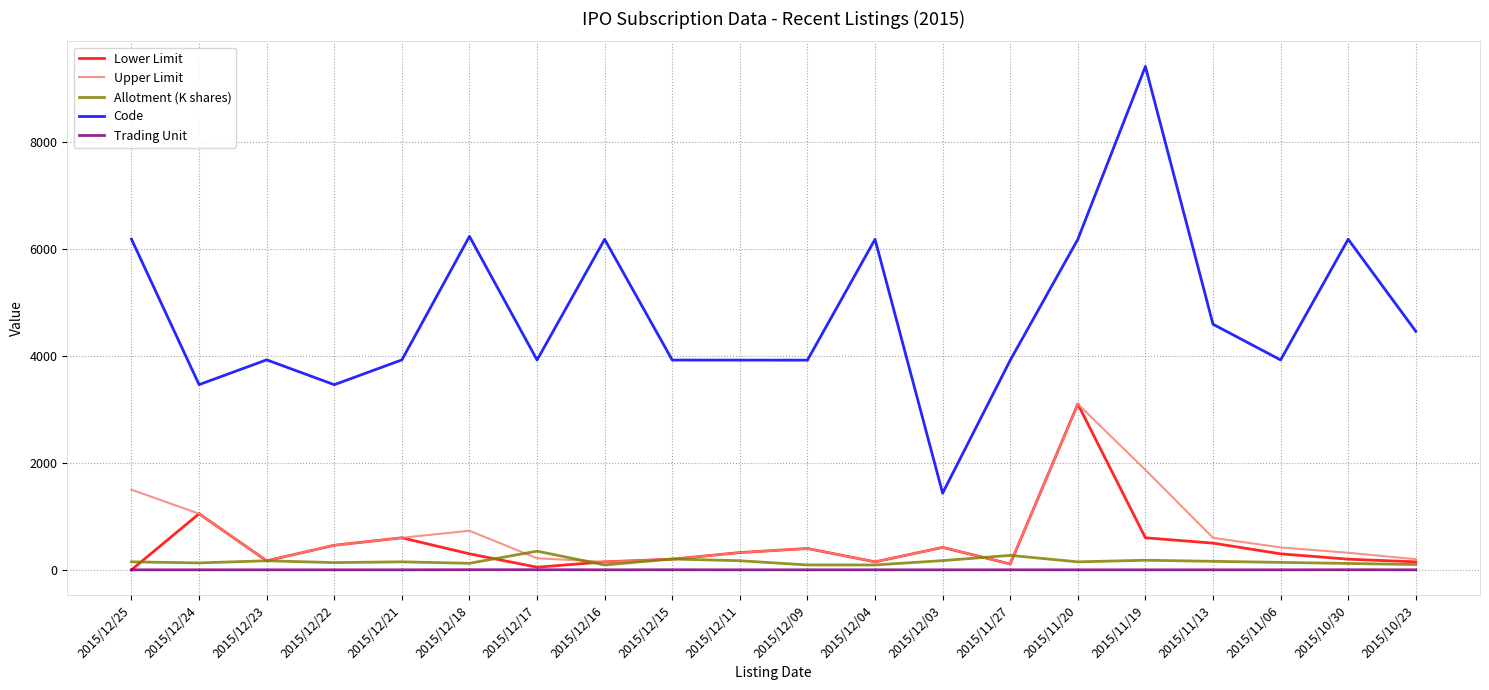

True or false: Upper Limit and Code cross at least once.

False